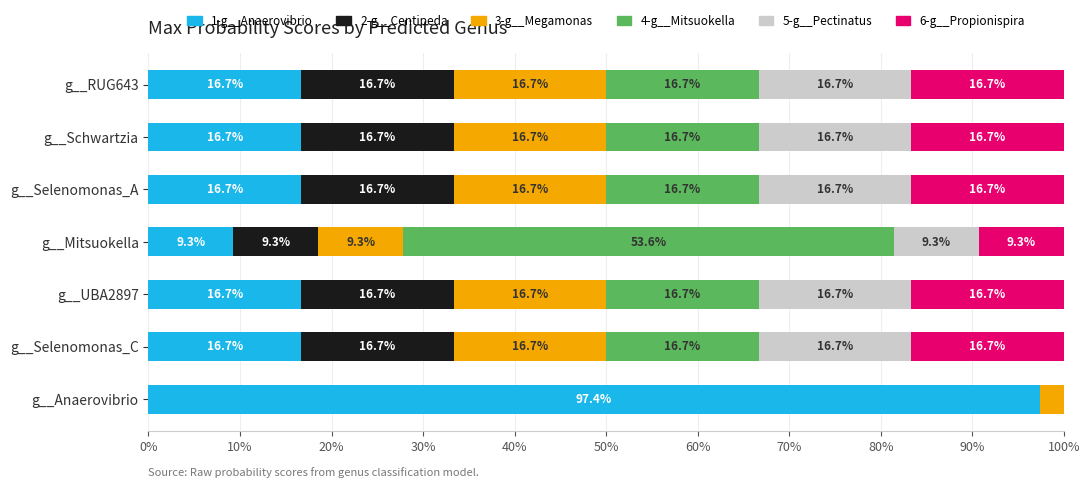

What is the value of the 3-g__Megamonas bar at the 6th from the left?

0.2